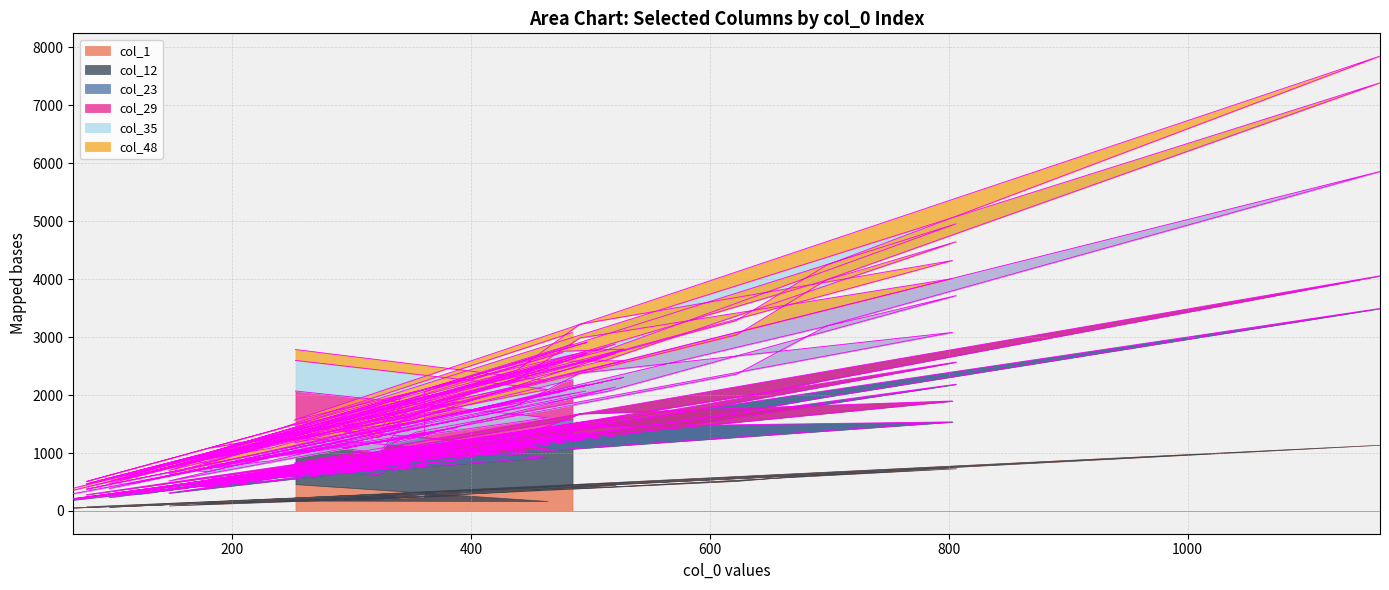

At which category is the sum across all series the highest?

1161